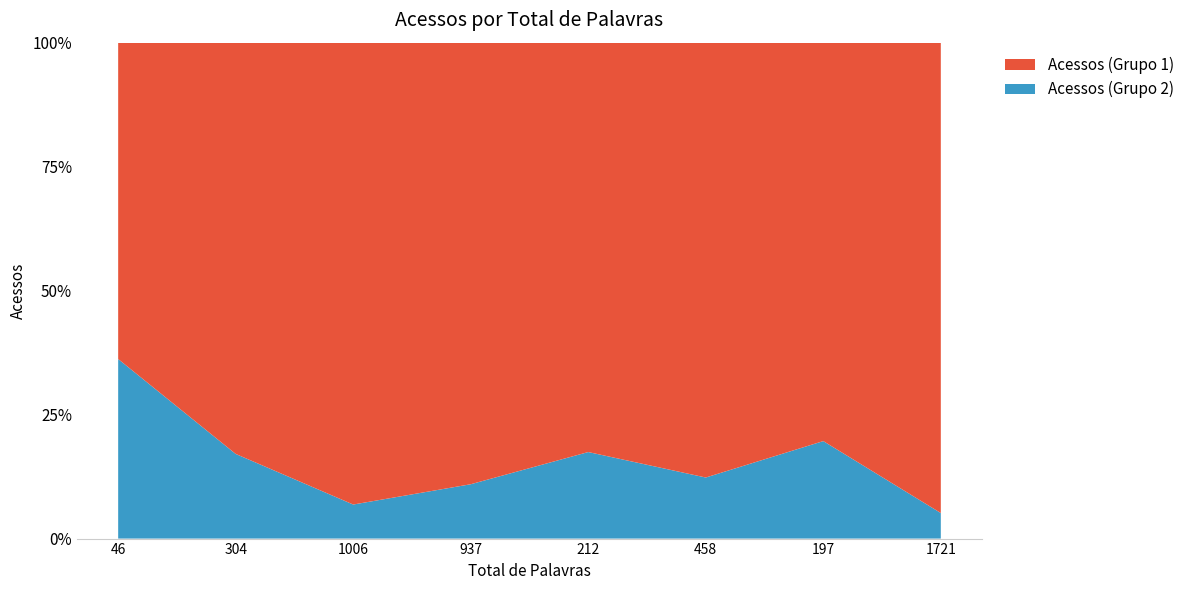

Reading left to right, list all the values displayed in this chart.

Acessos (Grupo 1): 1473	31433	287277	155921	20589	66349	16177	586889
Acessos (Grupo 2): 836	6470	21184	19190	4352	9318	3958	31892